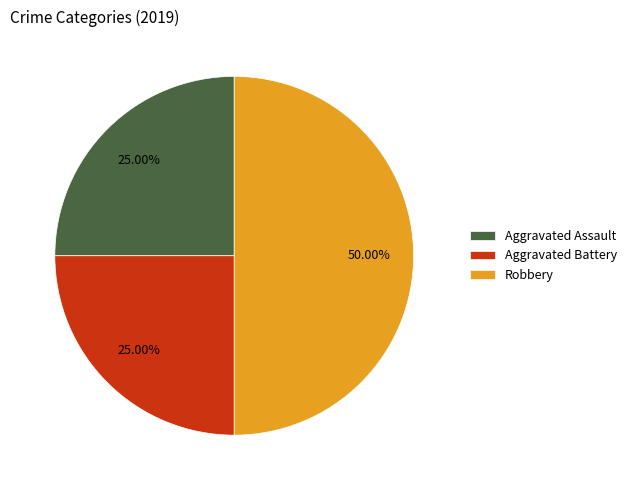

Is the sum of Aggravated Battery and Robbery greater than half?

Yes